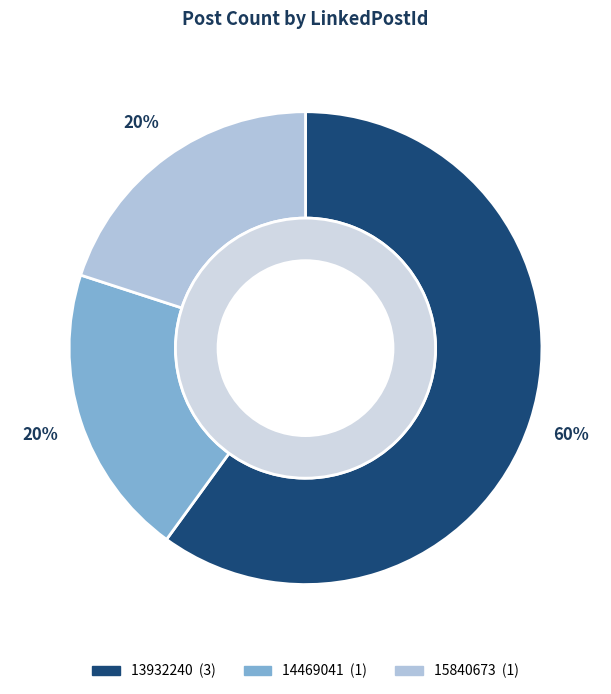

To the nearest percent, what portion does 13932240 represent?

60%